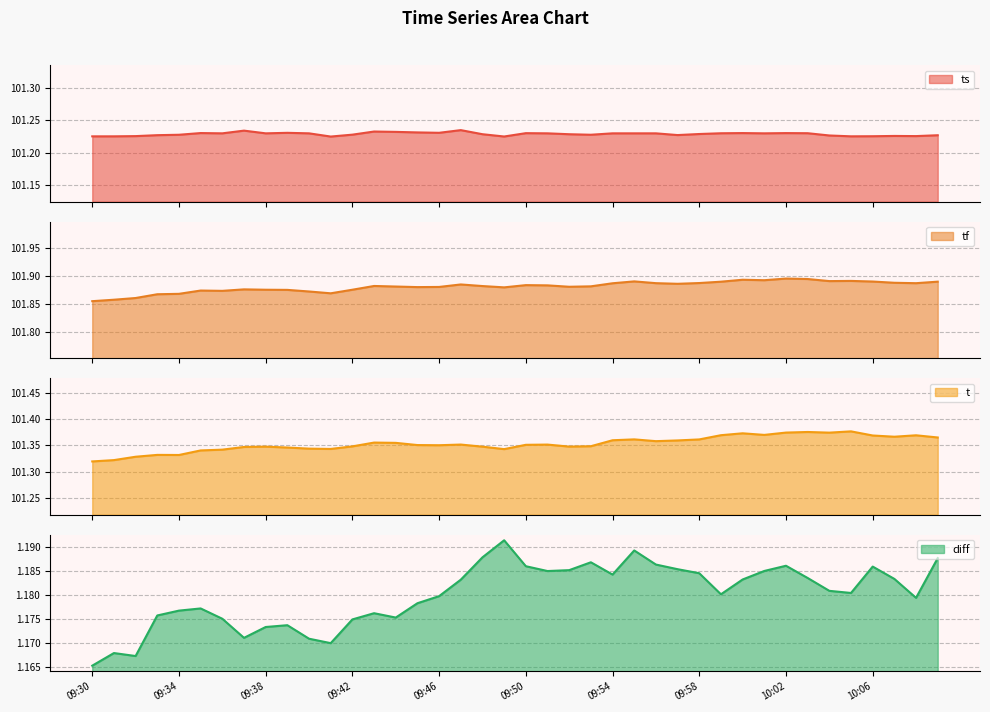

What is the difference between the highest and lowest values at 09:57?

100.7